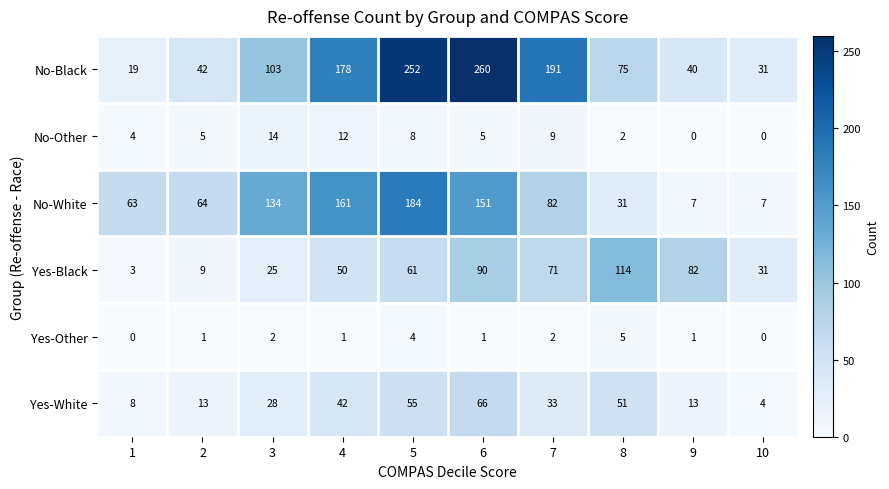

The No-White series shows 227 at 3. True or false?

False